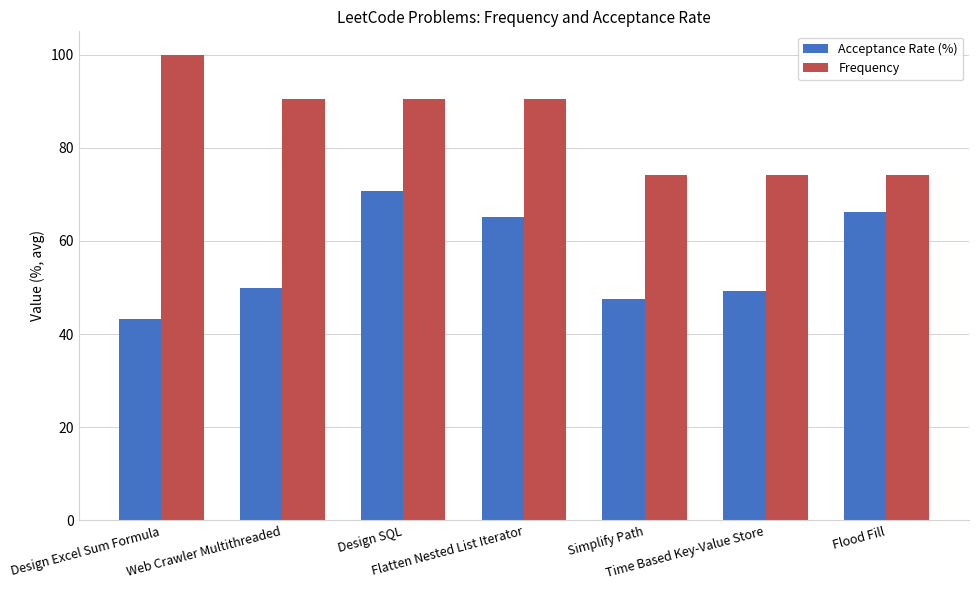

What position from the right is Simplify Path?

3